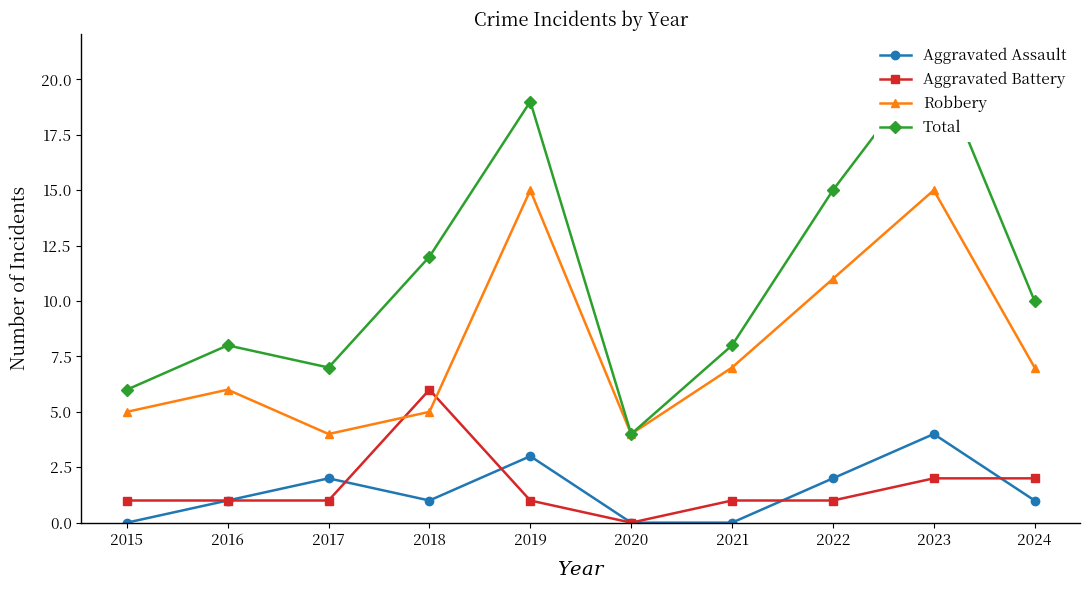

True or false: Total and Robbery intersect in this chart.

False